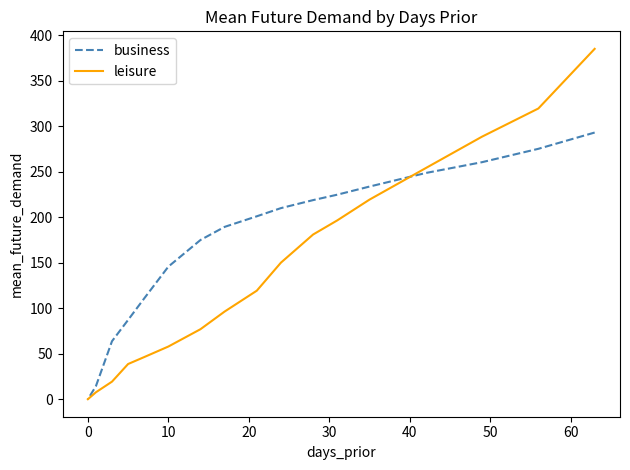

Rank the series by their maximum value, from lowest to highest.

business, leisure